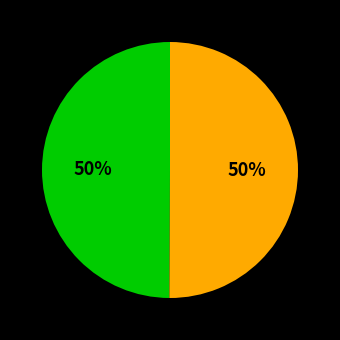

How many segments does this pie chart have?

2